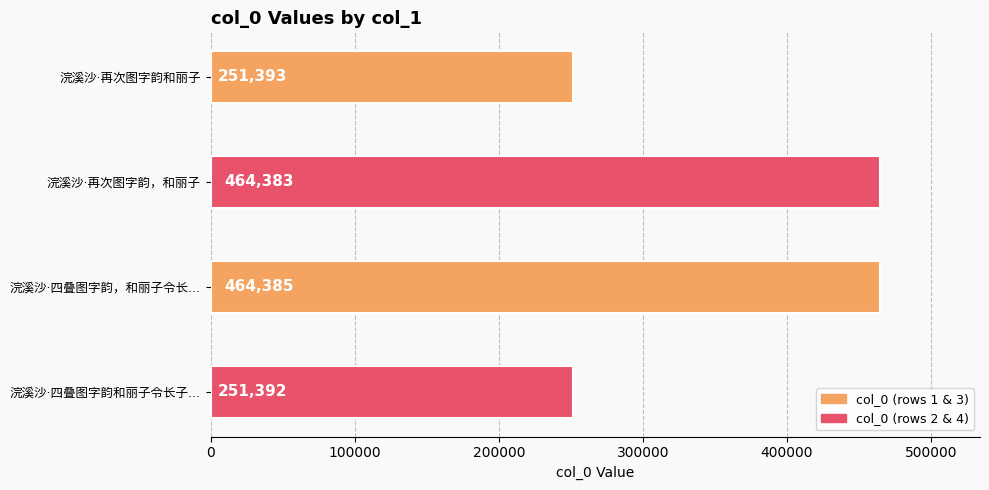

Count the number of data series in this chart.

1